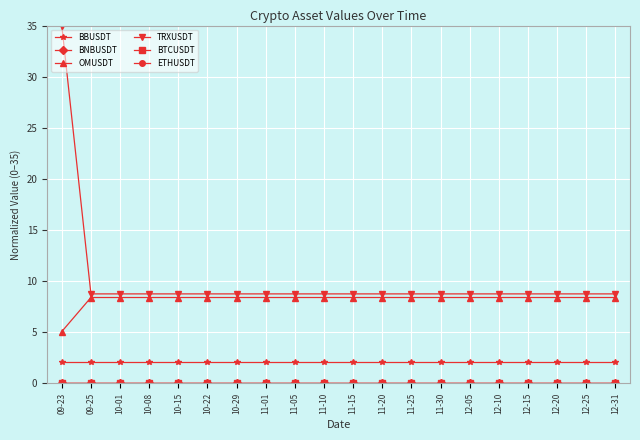

The BBUSDT series shows 2.1 at 11-10. True or false?

True